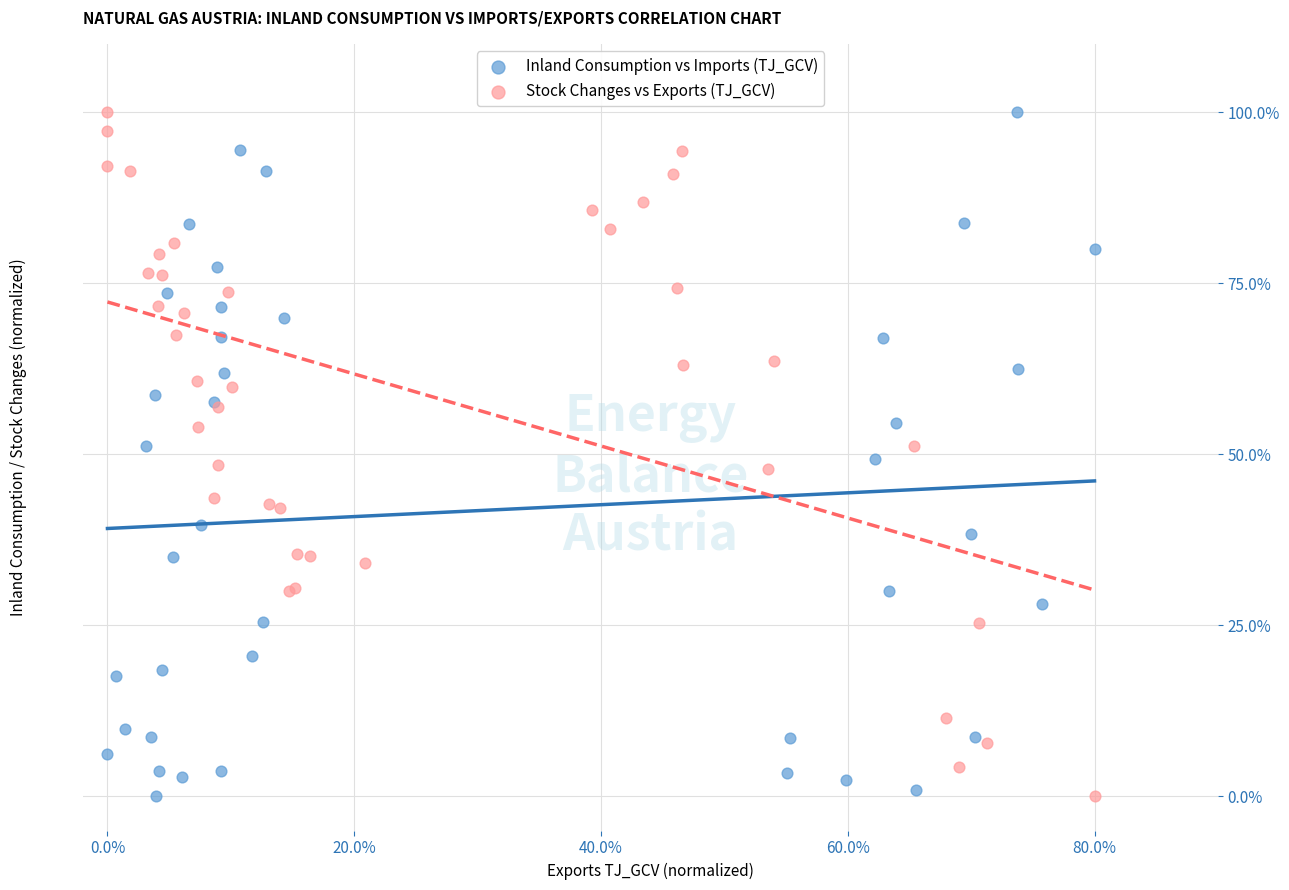

What are all the series names shown in the legend?

Inland Consumption vs Imports (TJ_GCV), Stock Changes vs Exports (TJ_GCV)